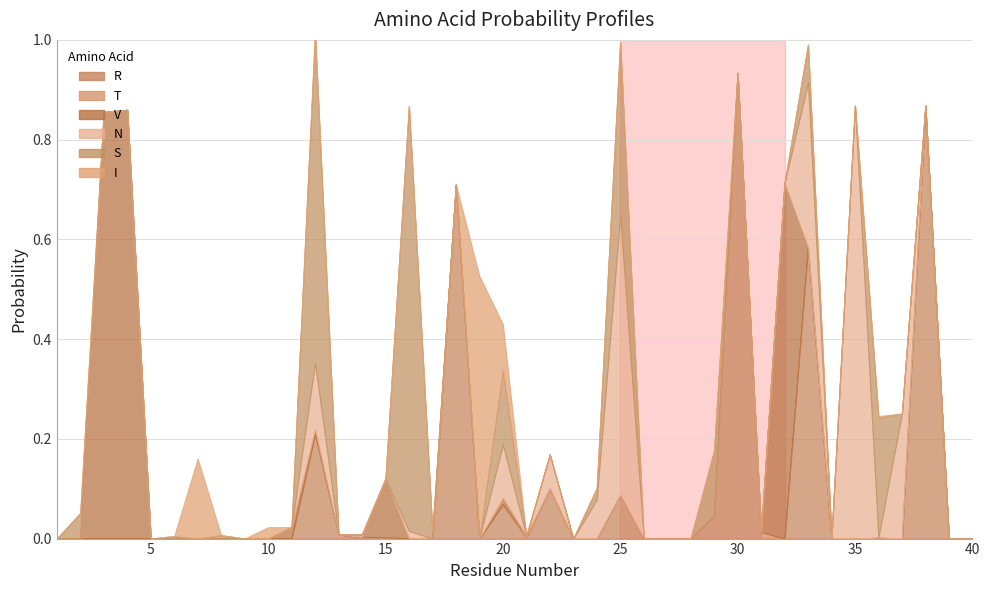

Rank the series by their maximum value, from highest to lowest.

R, N, V, S, I, T